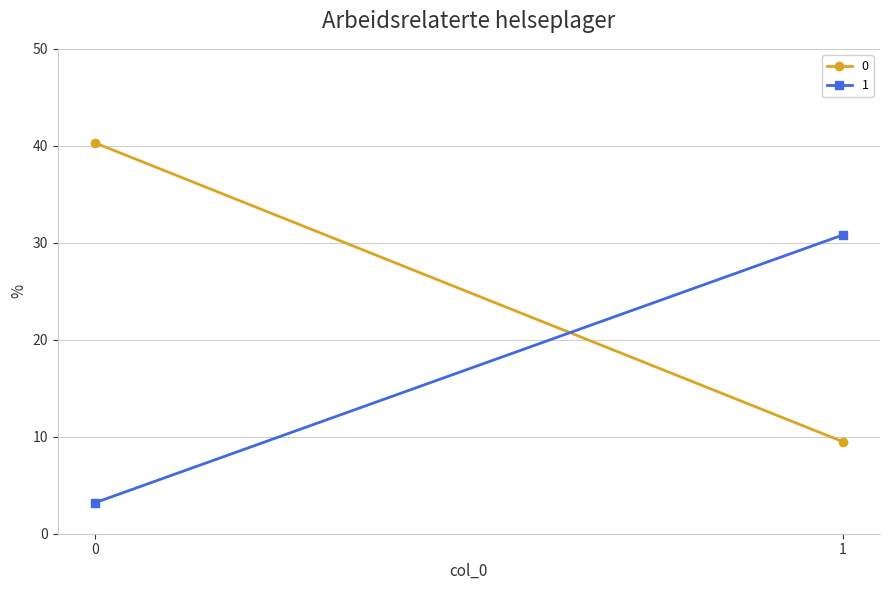

The value of 1 at 1 is 53.9. True or false?

False